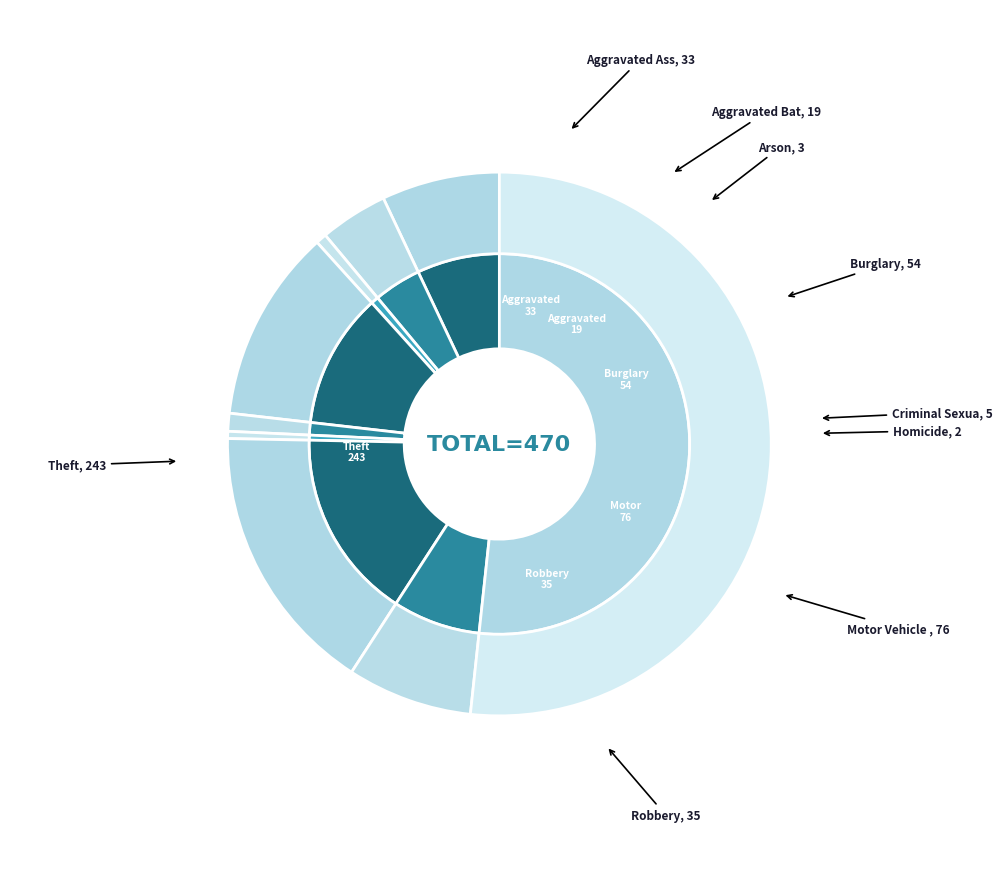

To the nearest percent, what is the combined percentage of Homicide and Motor Vehicle Theft?

17%